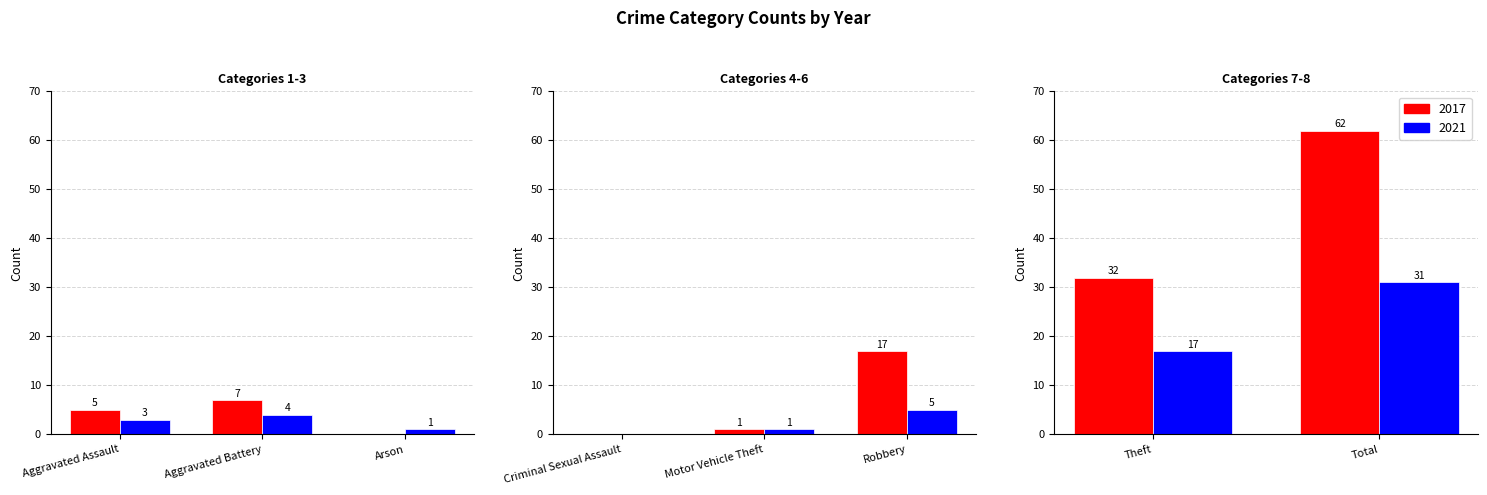

The value of 2021 at Robbery is 3. True or false?

False